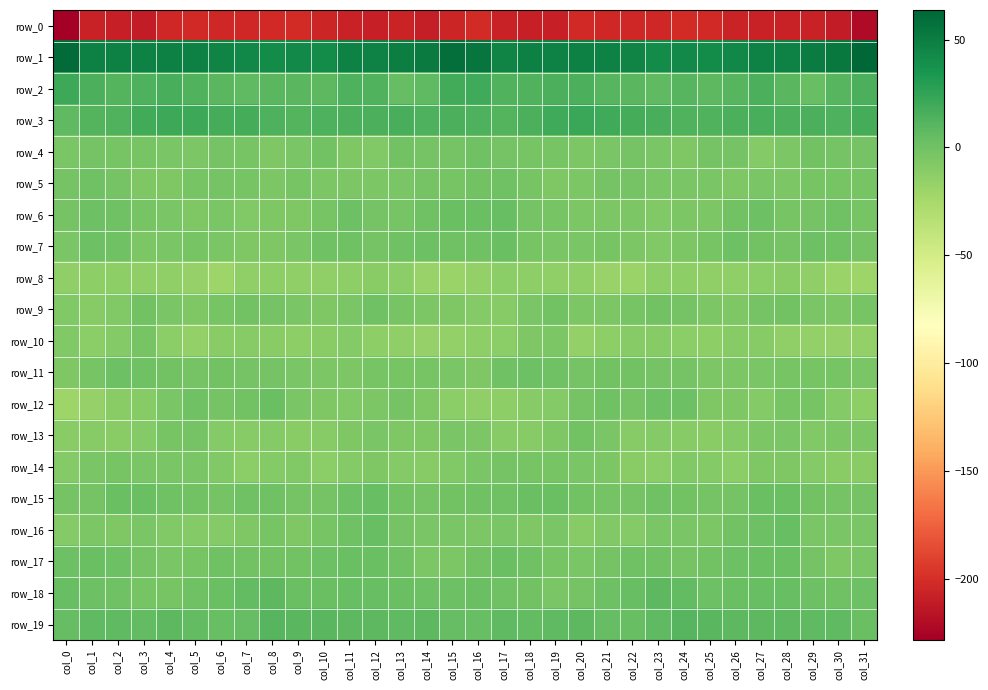

What is the difference between the highest and lowest values at col_23?

245.4